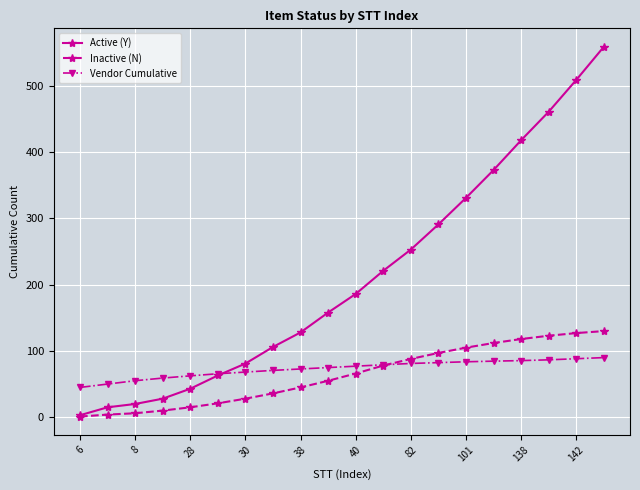

Which series has the largest range (max minus min)?

Active (Y)